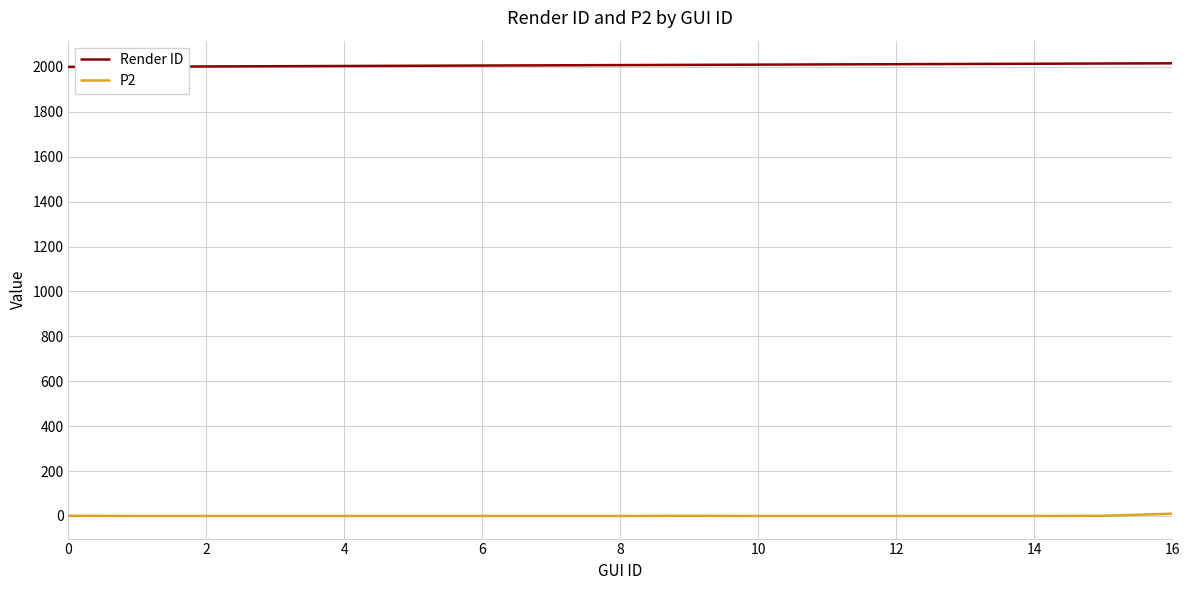

What is the maximum value for Render ID?

2016